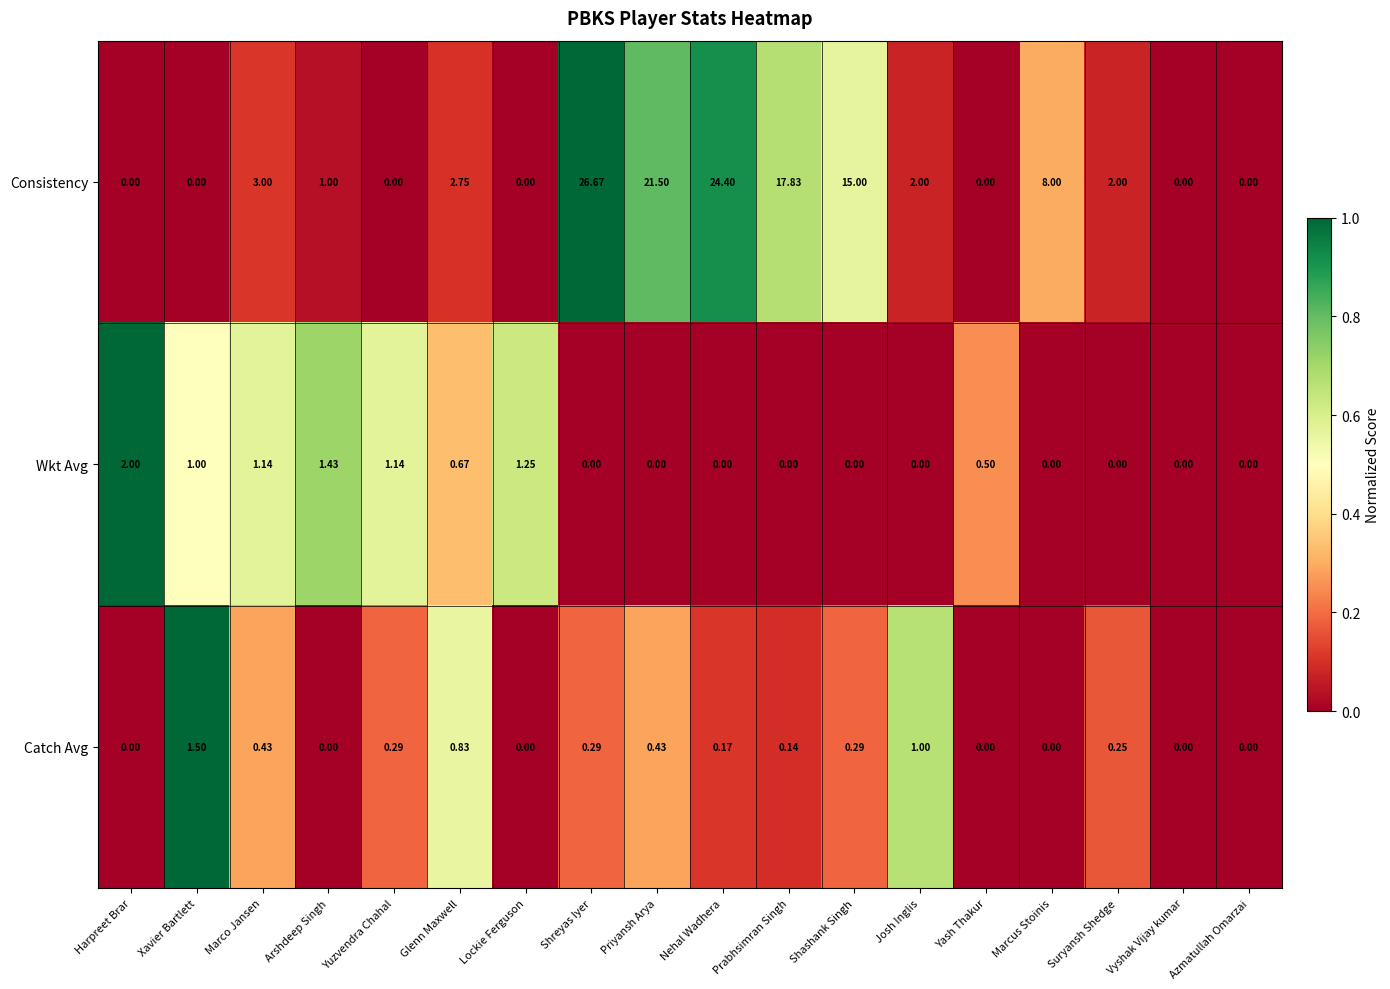

What is the total value across all series at Yash Thakur?

0.5